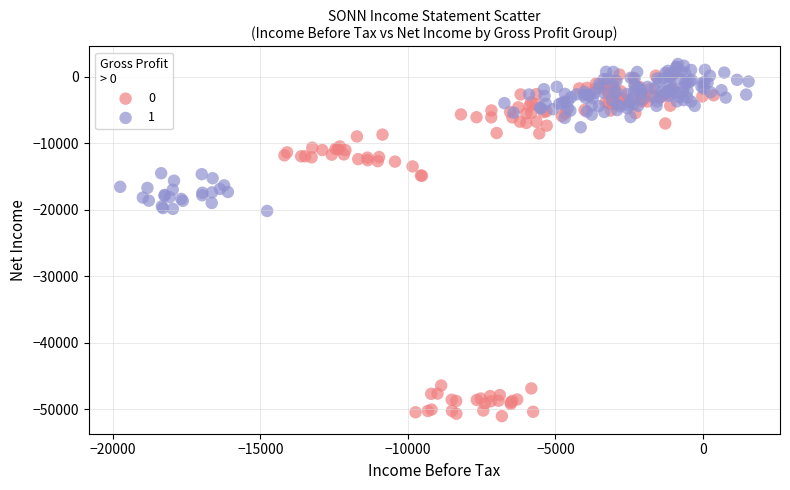

What are all the series names shown in the legend?

0, 1